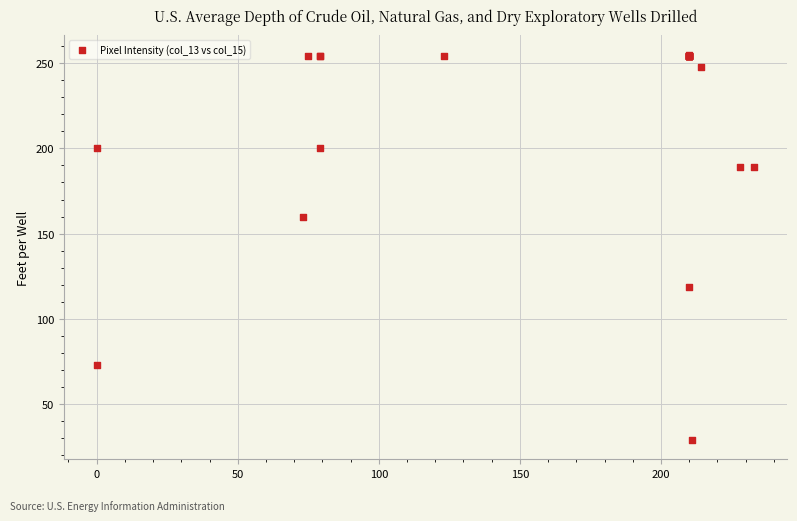

What Y value in the scatter plot is closest to 142?

160